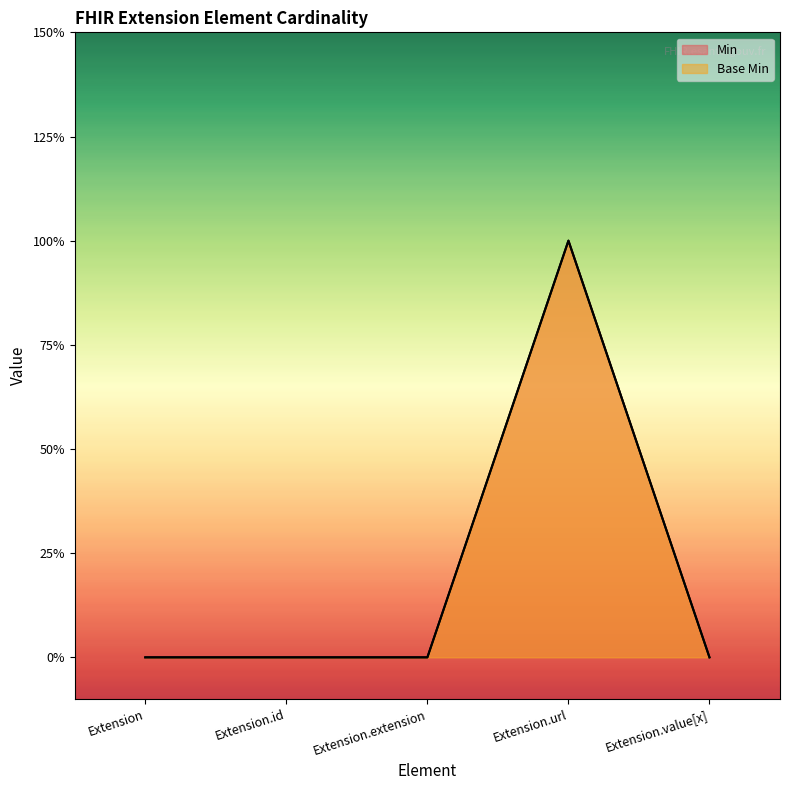

What is the label of the 3rd point from the right?

Extension.extension